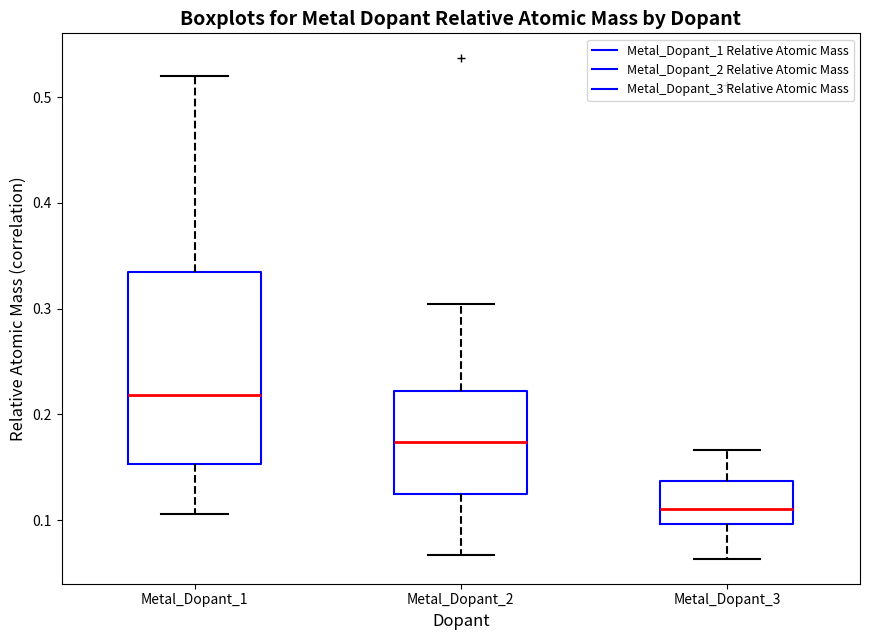

Reading left to right, transcribe this box plot: for each box, give where its median line is, the range the box spans, and where its two whiskers end, as read against the y-axis. The values are not printed on the chart, so give them approximately, as read against the axis.

Metal_Dopant_1: median 0.22, box 0.15 to 0.33, whiskers 0.11 to 0.52
Metal_Dopant_2: median 0.17, box 0.13 to 0.22, whiskers 0.07 to 0.30
Metal_Dopant_3: median 0.11, box 0.10 to 0.14, whiskers 0.06 to 0.17